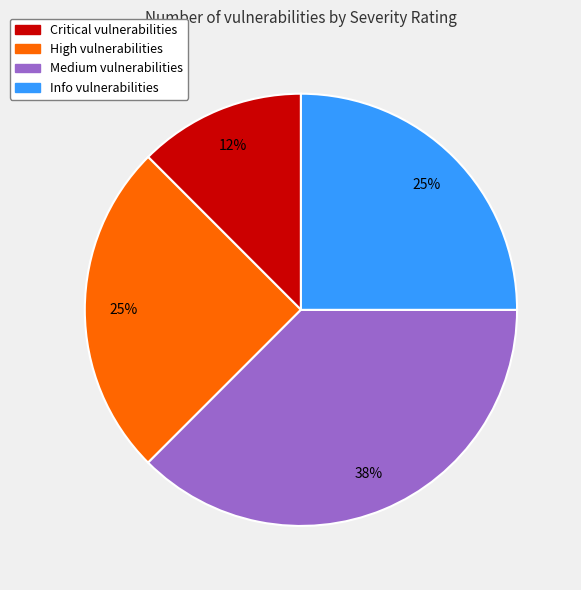

To the nearest percent, what portion does Info represent?

25%